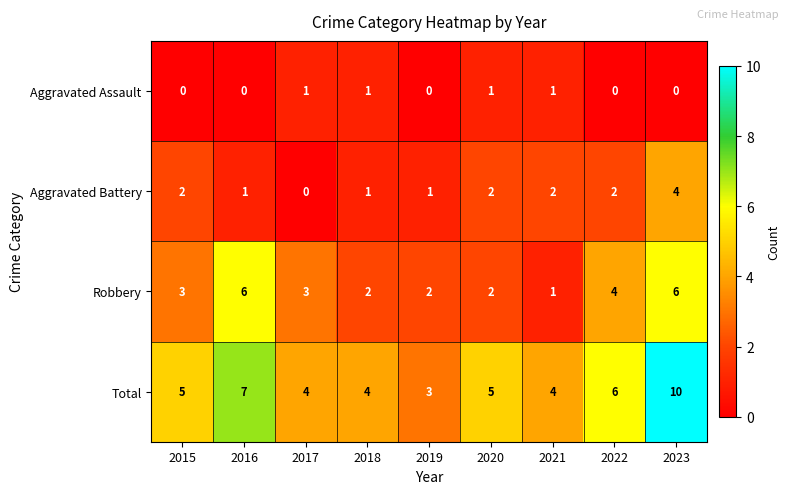

Which series has the largest range (max minus min)?

Total